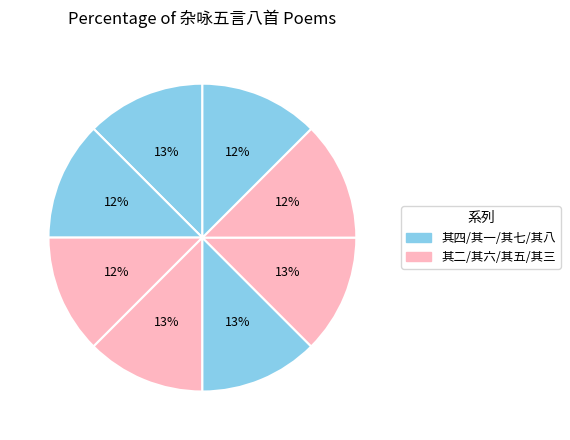

How many segments does this pie chart have?

8